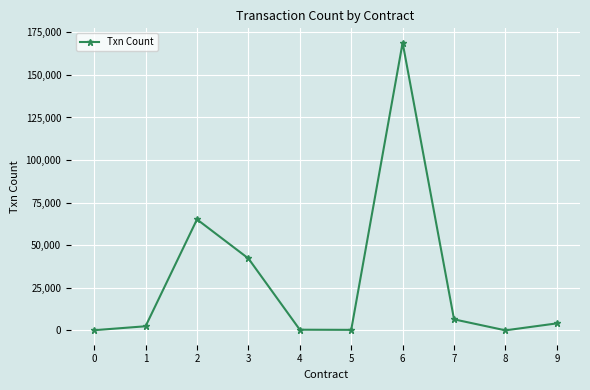

What is the sum of all values?

289951